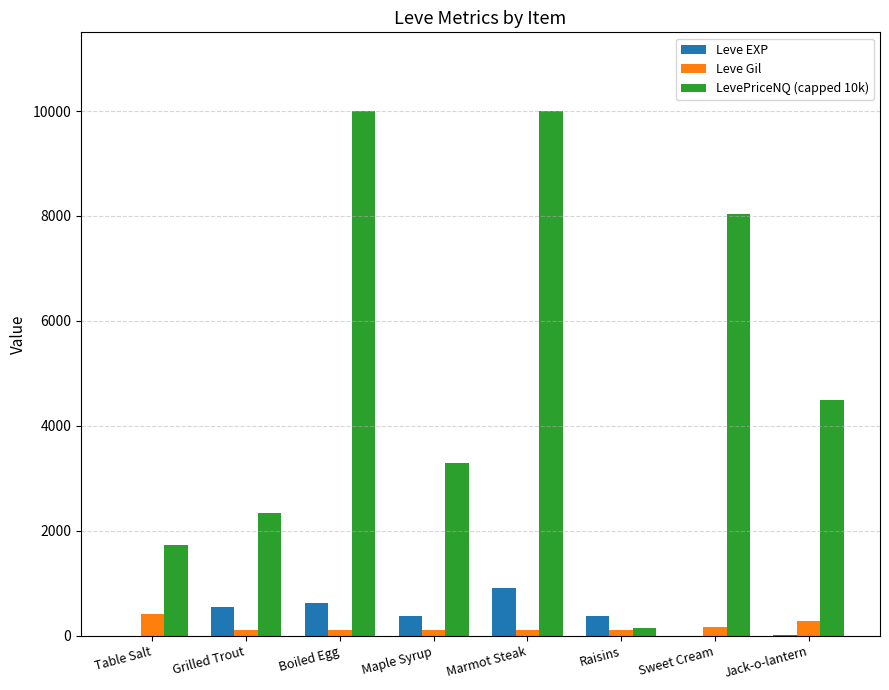

Is it true that Leve EXP equals 900.0 at Marmot Steak?

True